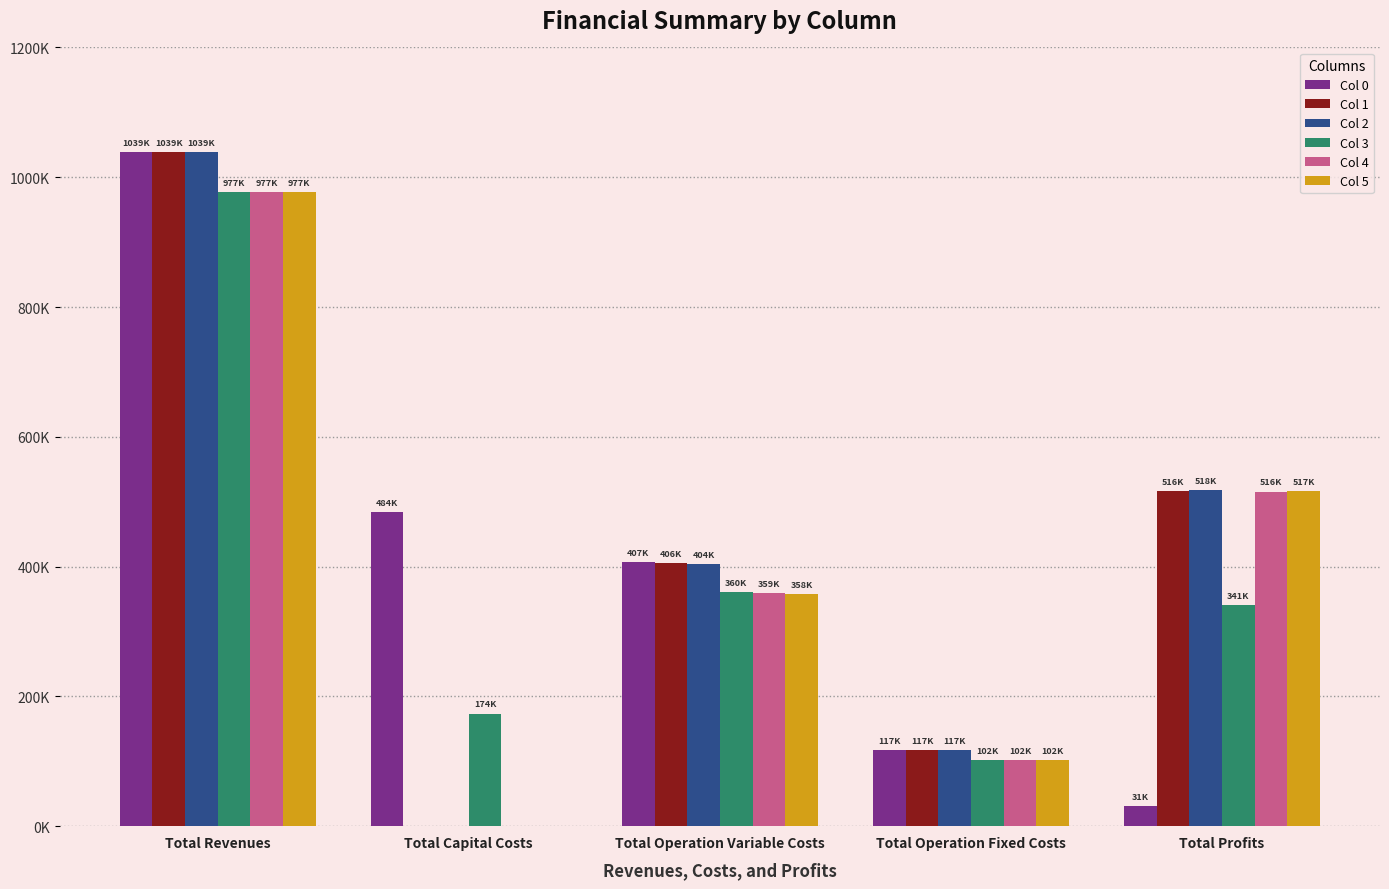

What are all the series names shown in the legend?

Col 0, Col 1, Col 2, Col 3, Col 4, Col 5